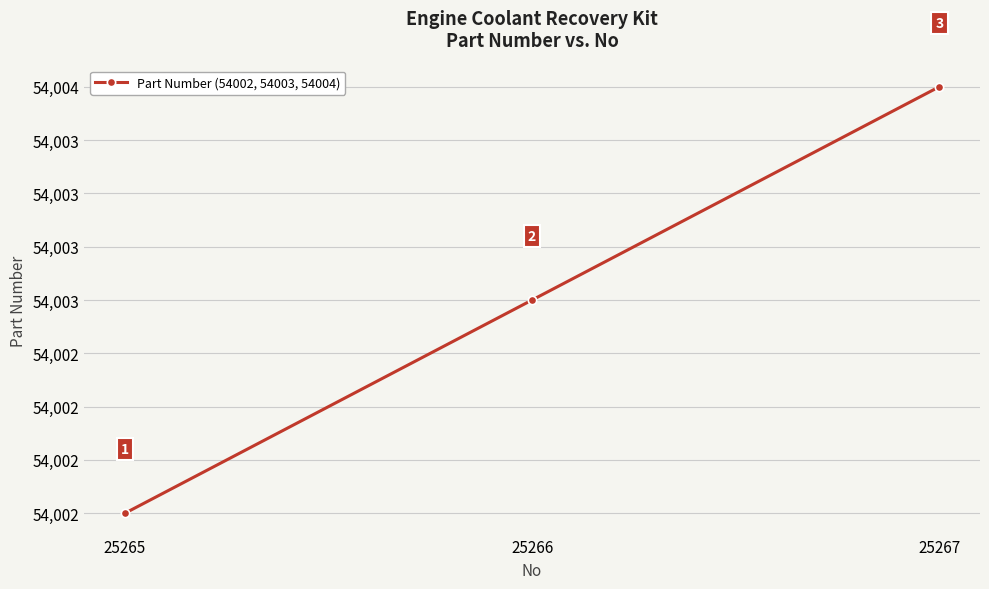

Does the chart have visible grid lines?

Yes